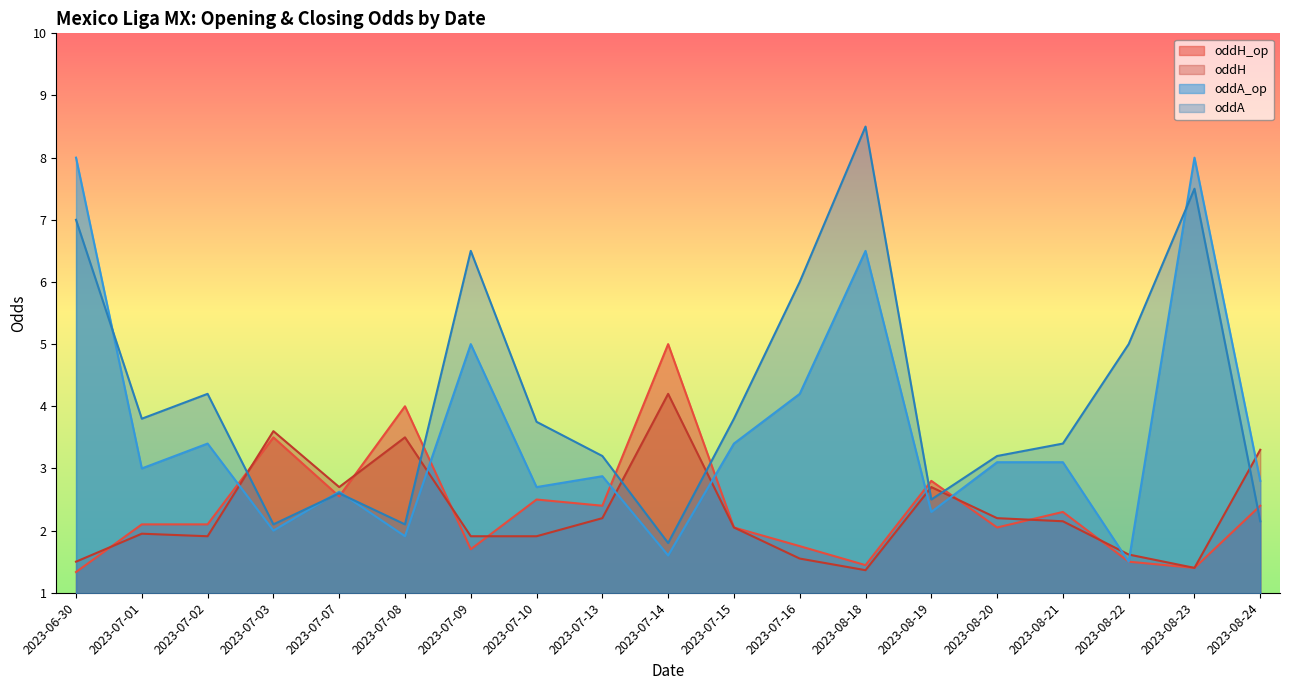

What is the spread (max minus min) of values at 2023-07-13?

1.0